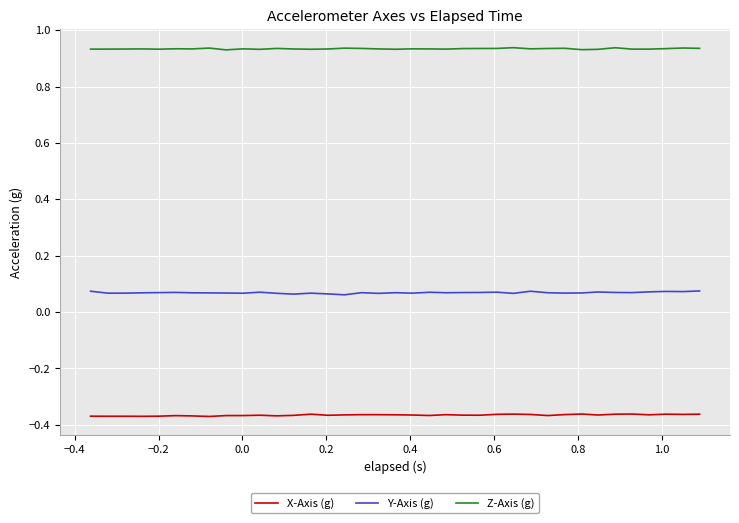

Which series has the largest total across all categories?

Z-Axis (g)